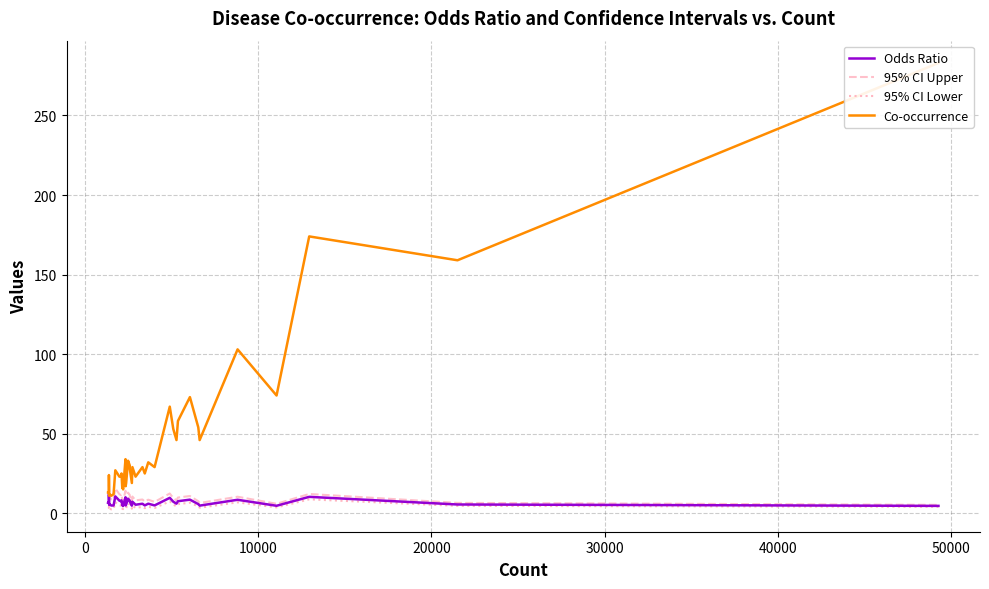

True or false: 95% CI Upper has a value of 14.0 at 17.

False